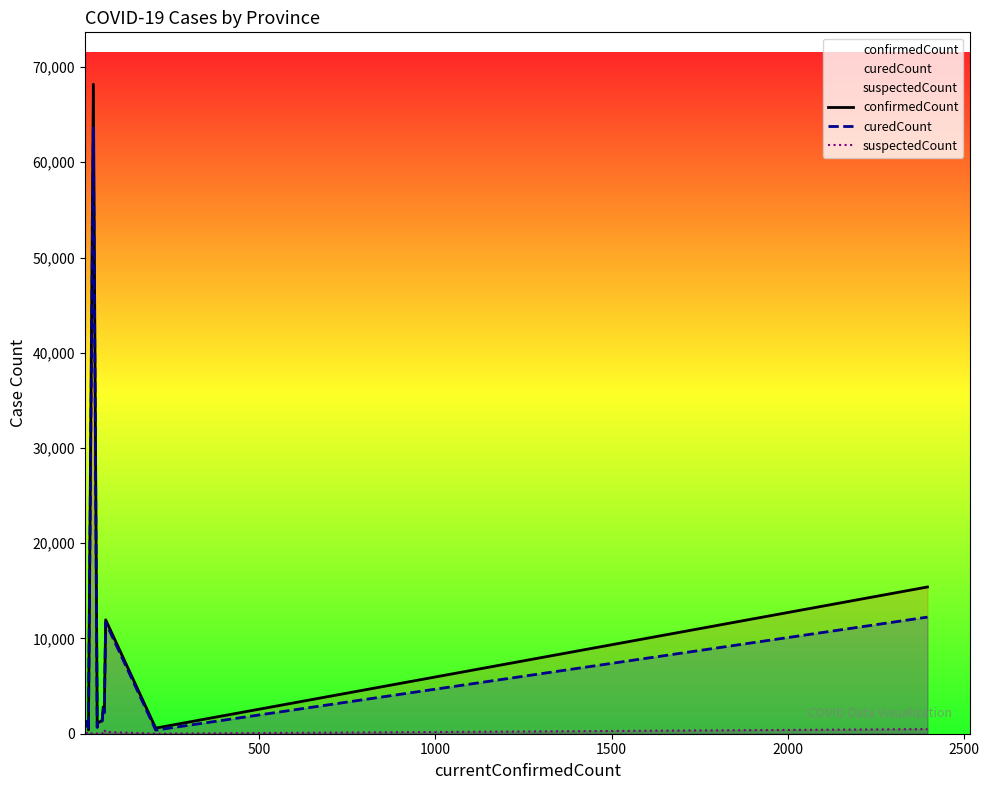

What are all the series names shown in the legend?

confirmedCount, curedCount, suspectedCount